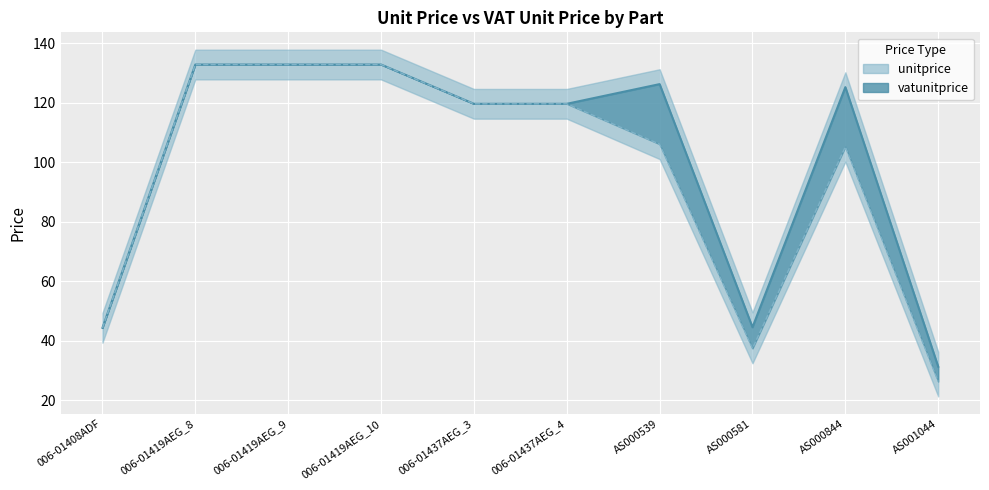

What is the difference between the unitprice values at AS000539 and AS000844?

1.0